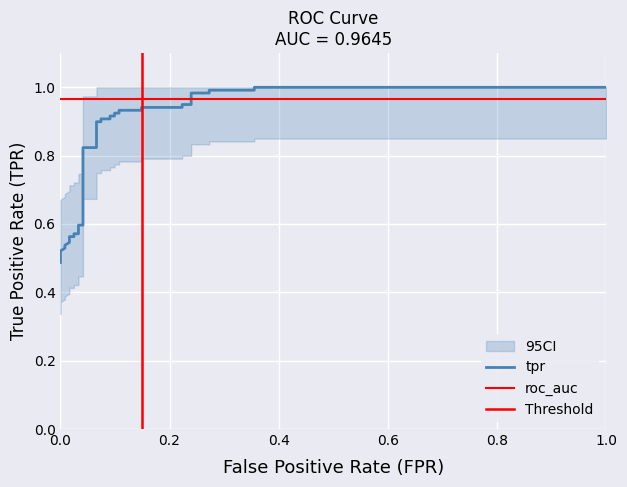

What is the sum of all values?

27.9